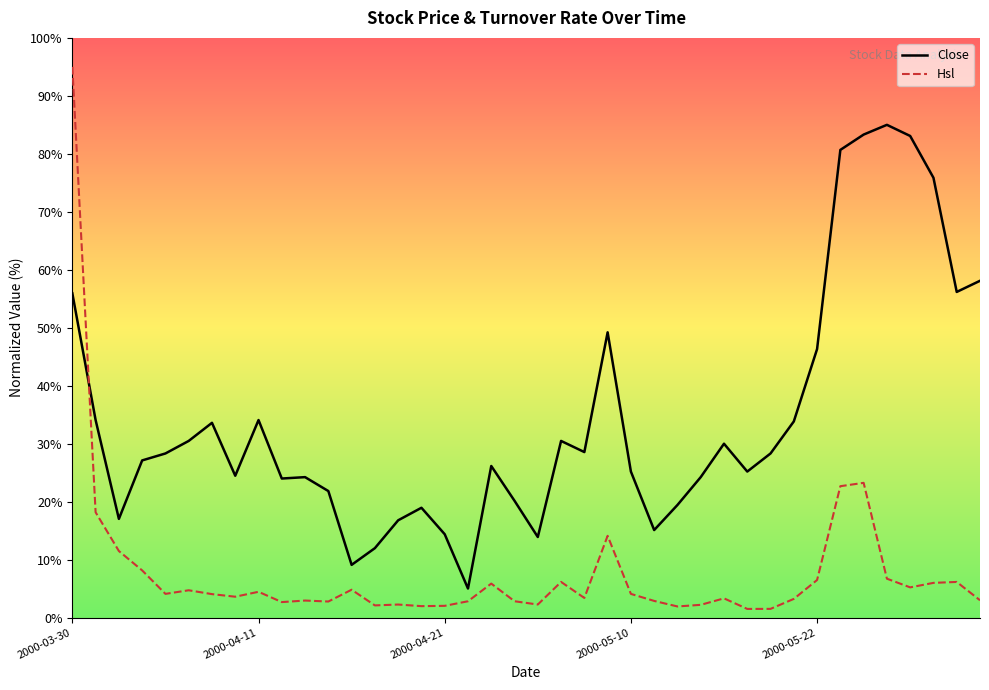

At which label is Close closest to 45?

2000-05-22